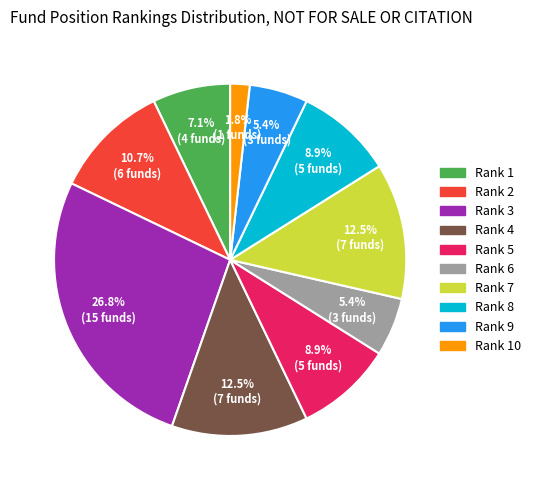

How many slices are in this pie chart?

10